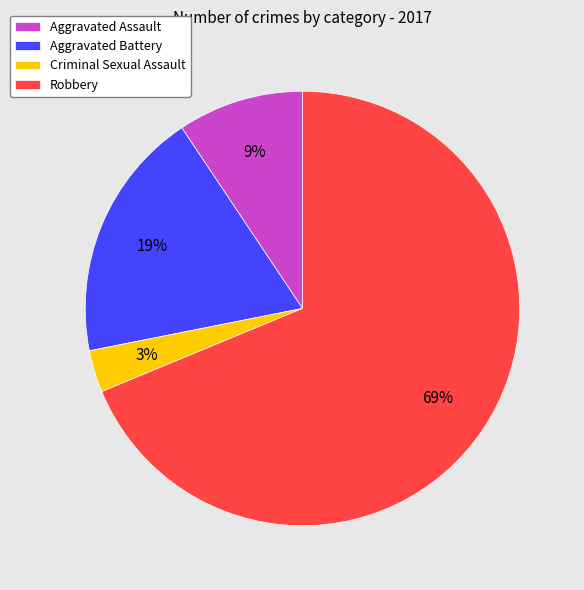

To the nearest percent, what is the combined percentage of Robbery and Aggravated Assault?

78%